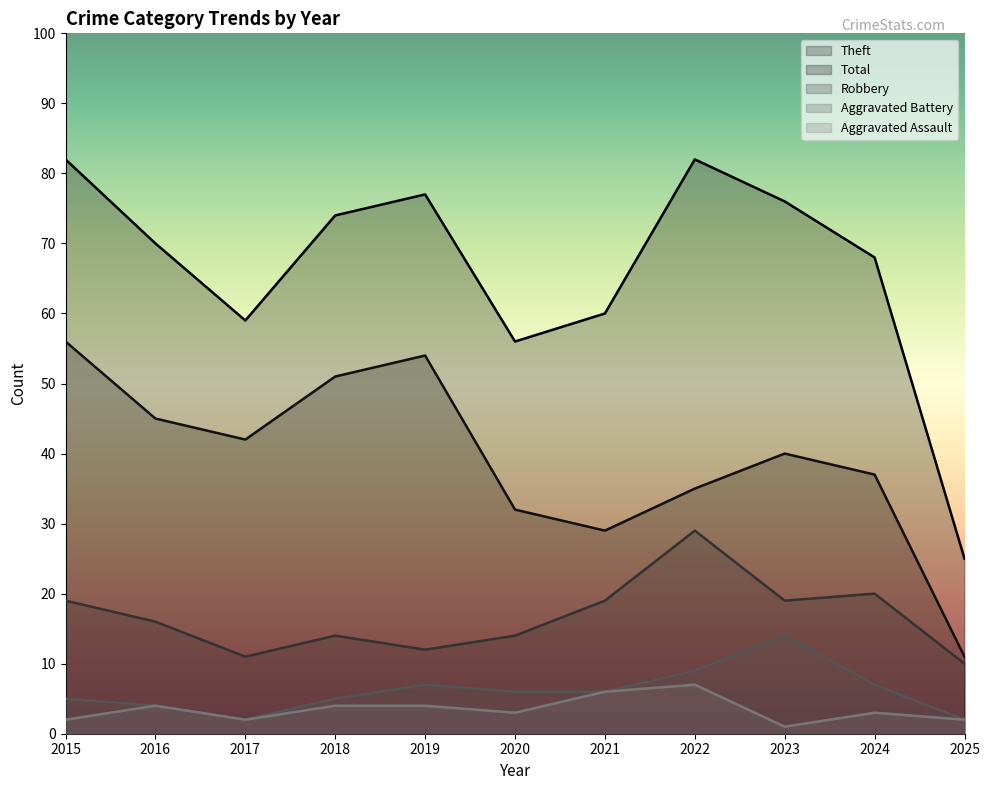

Count the number of categories in the chart.

11